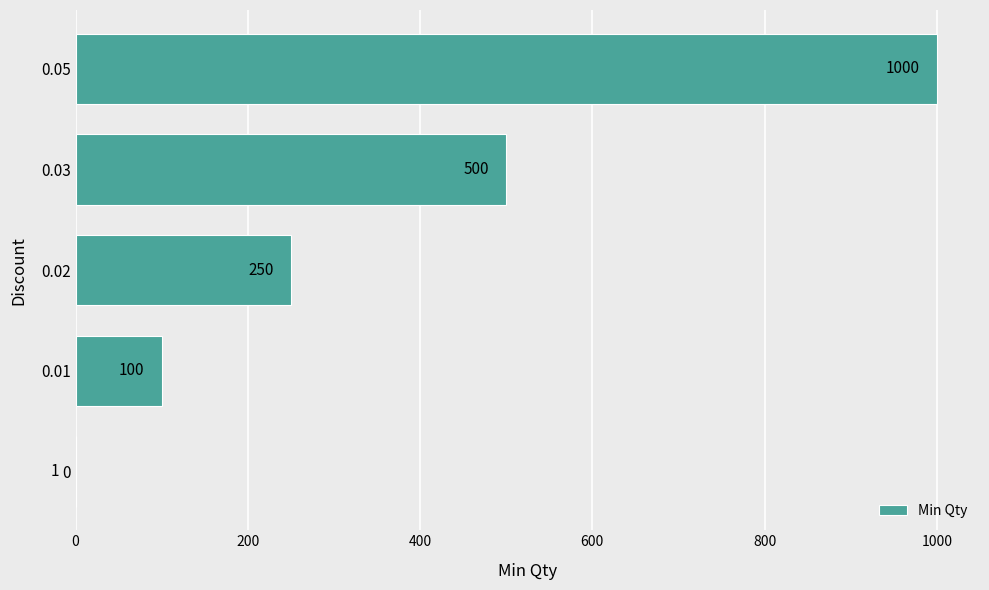

Which category has the highest value across all series?

0.05